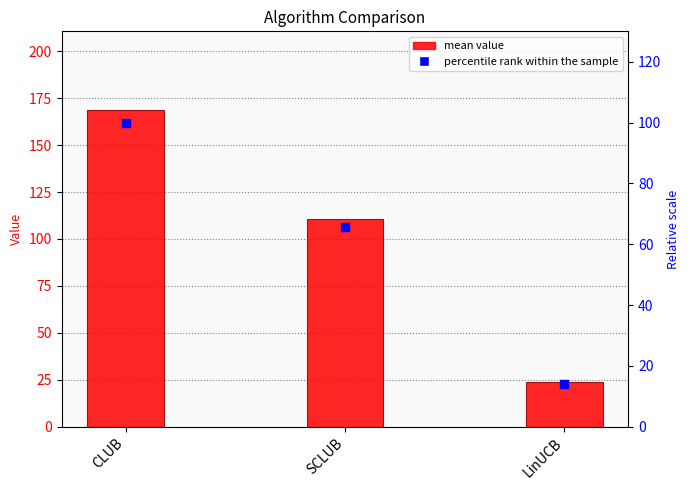

Which series reaches the maximum Y coordinate?

mean value